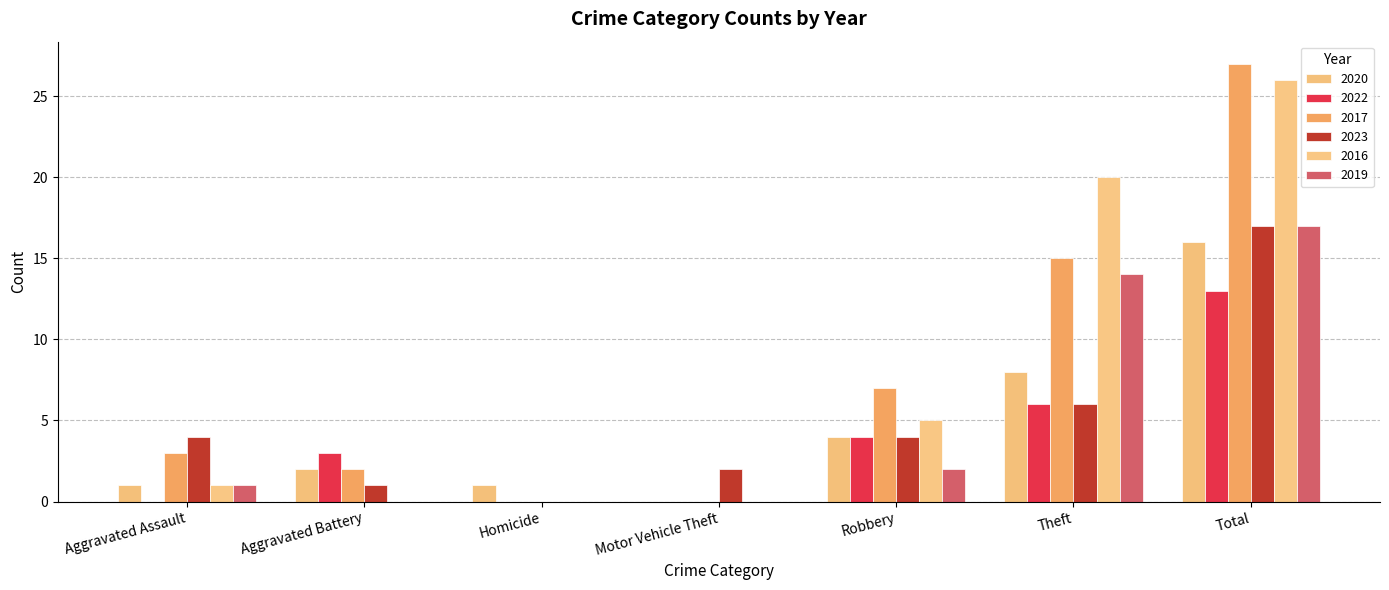

True or false: 2016 has a value of 31 at Theft.

False